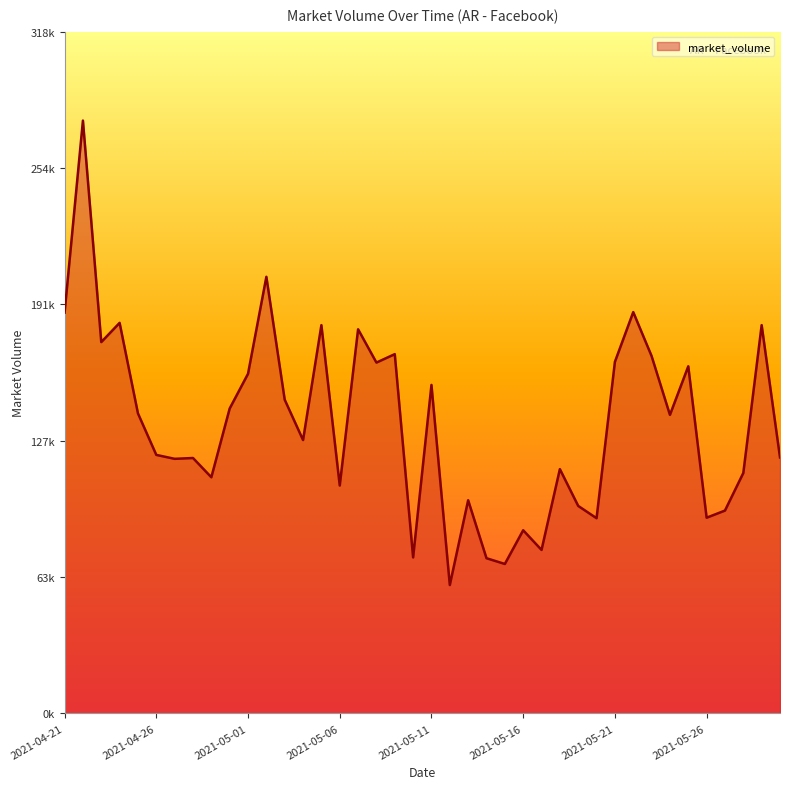

Does the chart have visible grid lines?

No